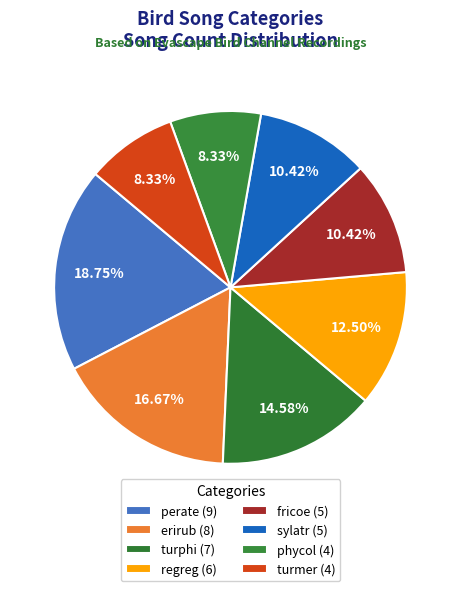

To the nearest percent, what is the average slice percentage?

12%